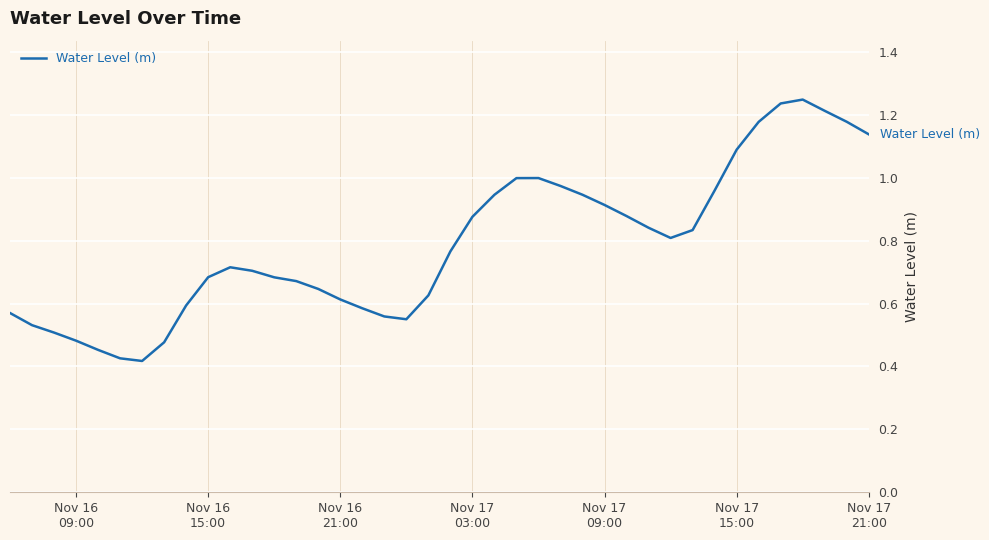

How many lines are shown in the chart?

1